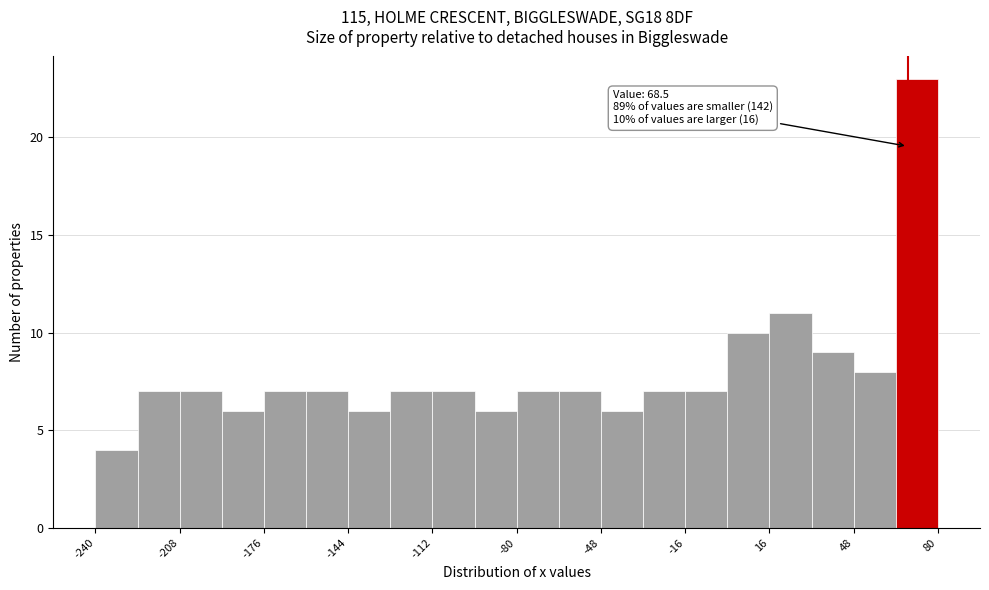

Read against the x-axis, roughly where is the centre of the tallest bar?

70